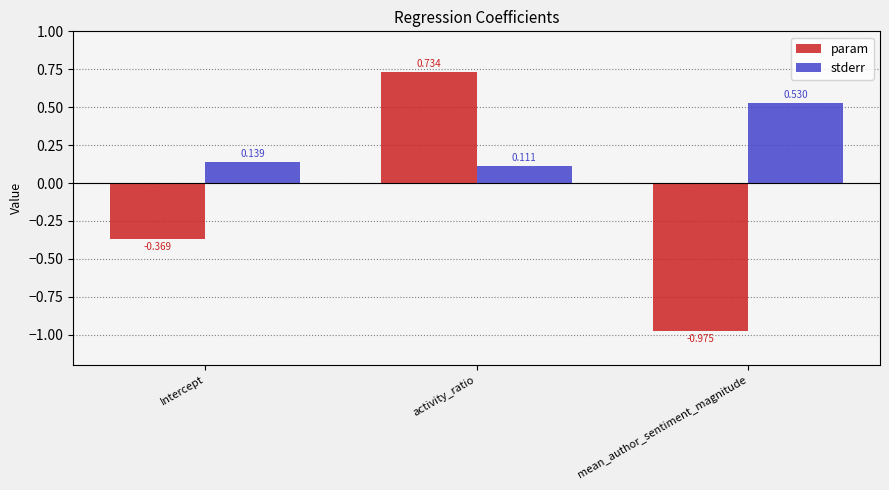

What is the label of the 1st bar from the right?

mean_author_sentiment_magnitude